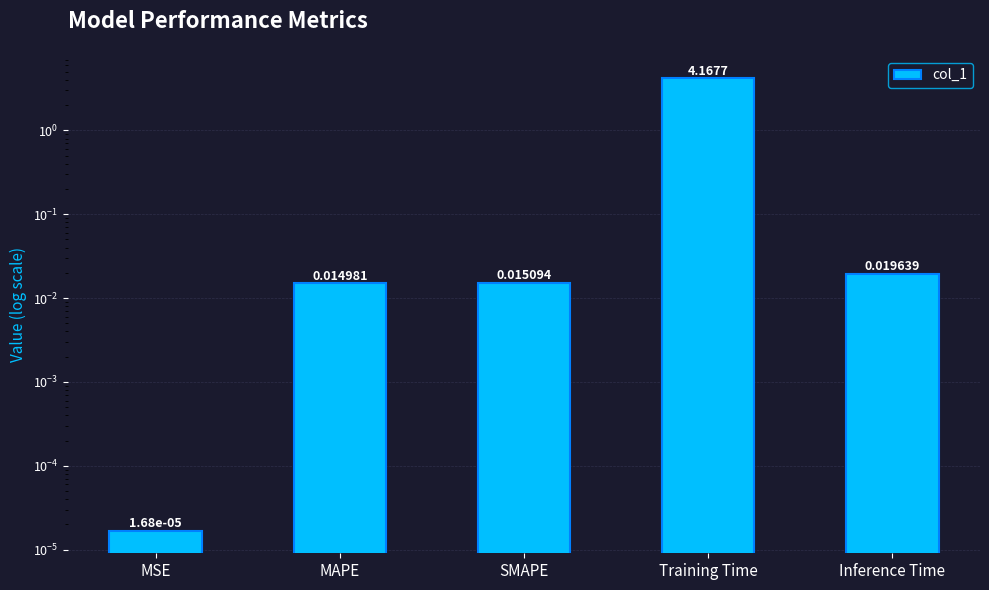

Reading right to left, transcribe all the data shown in this chart.

Inference Time=0.0	Training Time=4.2	SMAPE=0.0	MAPE=0.0	MSE=0.0